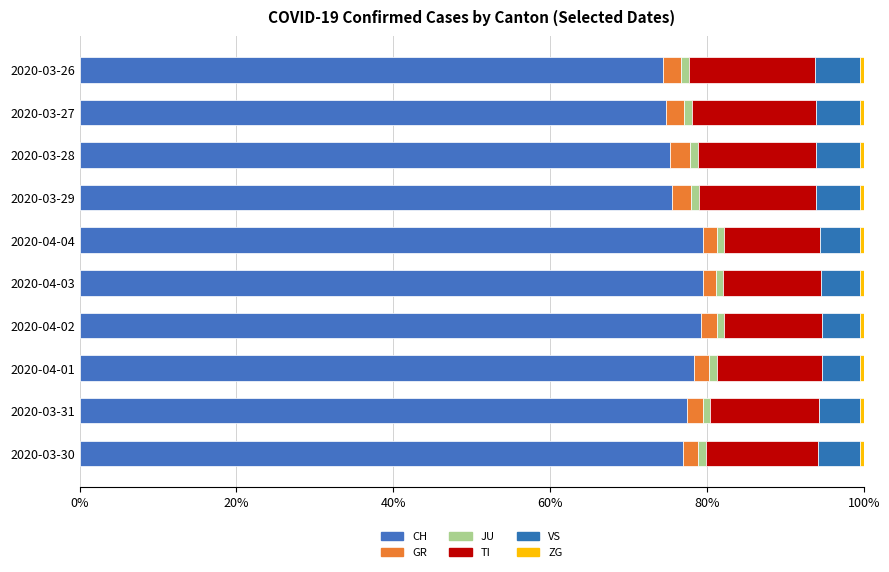

What is the difference between the second highest and second lowest values in the TI series?

3.3